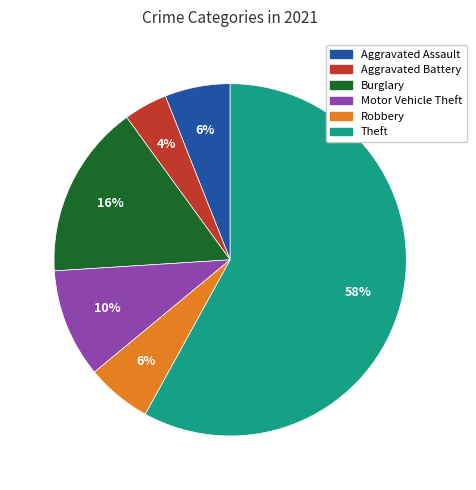

Does any single category account for the majority?

Yes